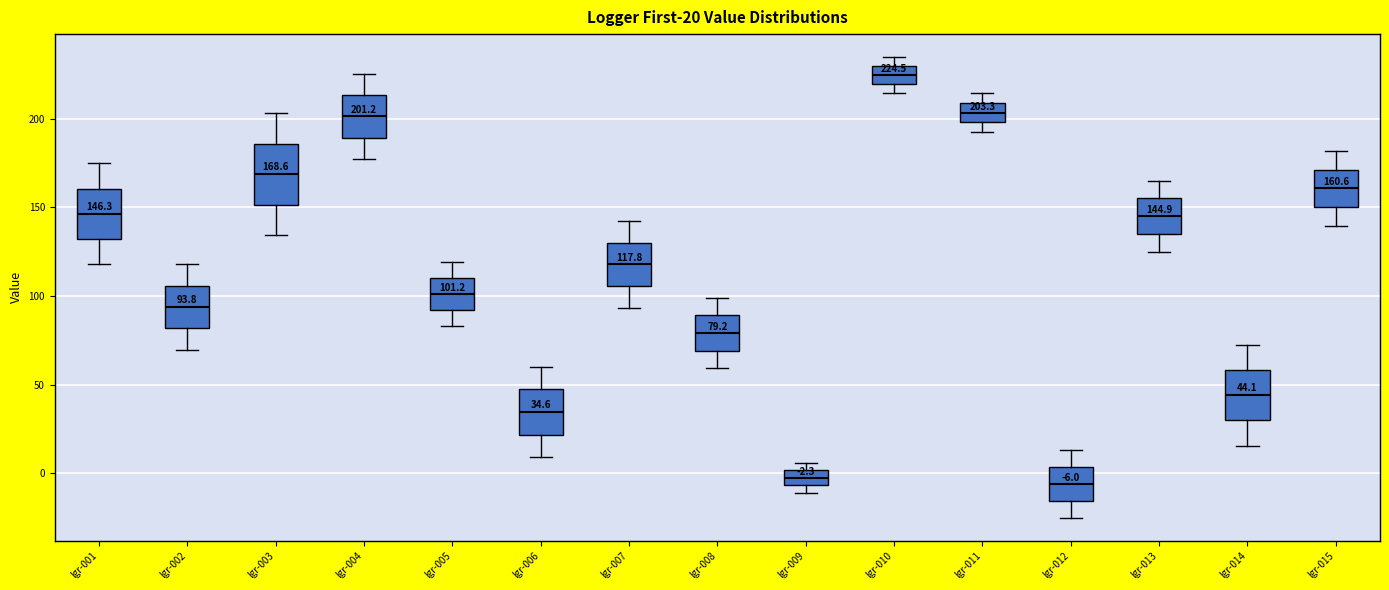

Which box is the tallest, from its lower edge to its upper edge?

lgr-003